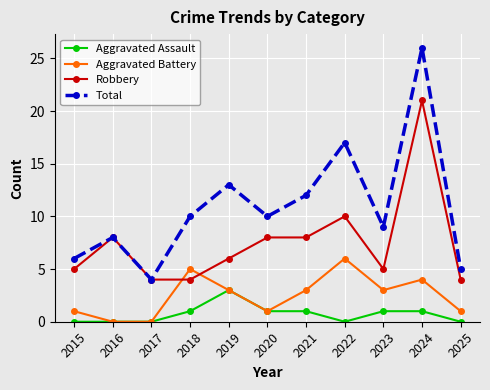

What is the difference between the maximum and minimum values in the Aggravated Assault series?

3